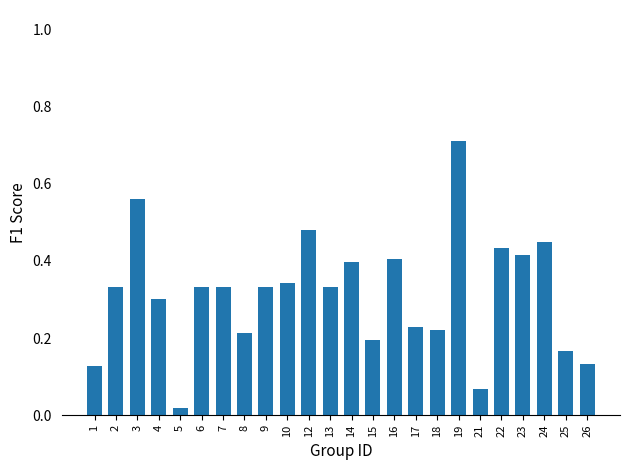

At which label is the value closest to 0?

5